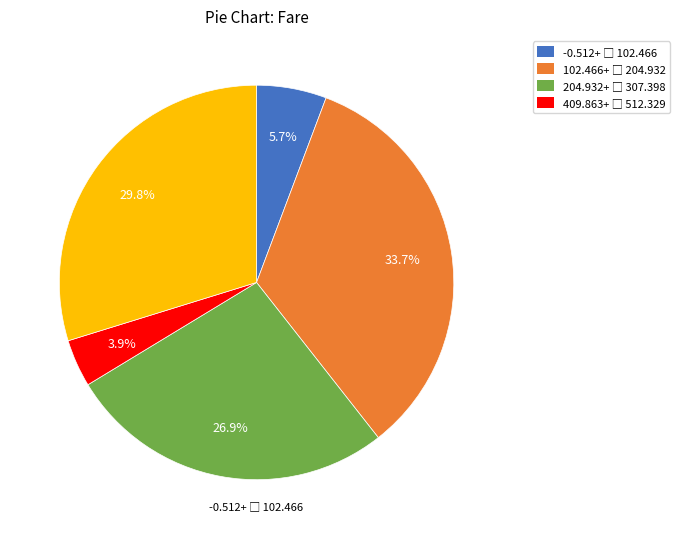

Does any single category account for the majority?

No